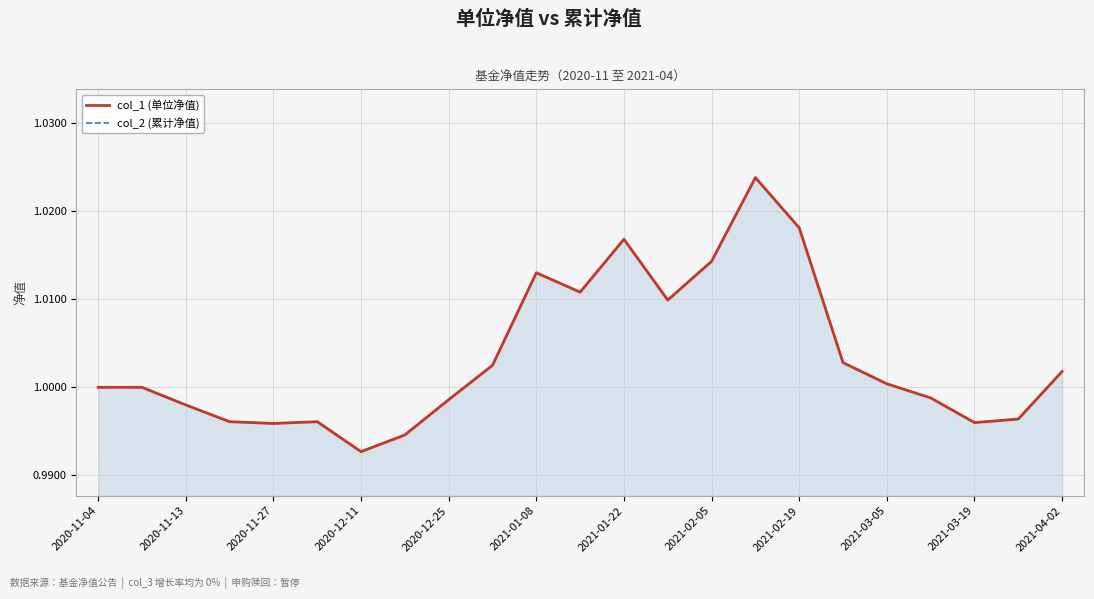

The col_1 (单位净值) series shows 1.0 at 19. True or false?

True